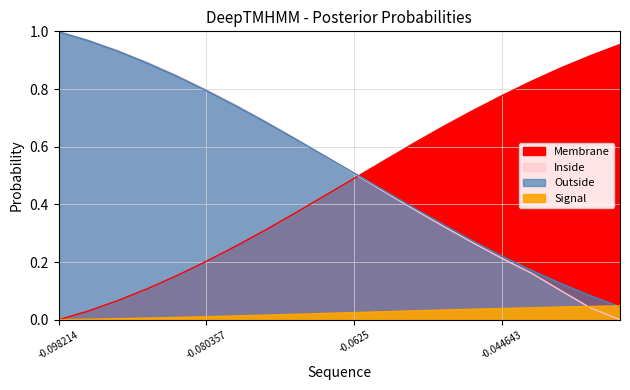

Between -0.094643 and -0.044643, which series saw the biggest shift?

Inside